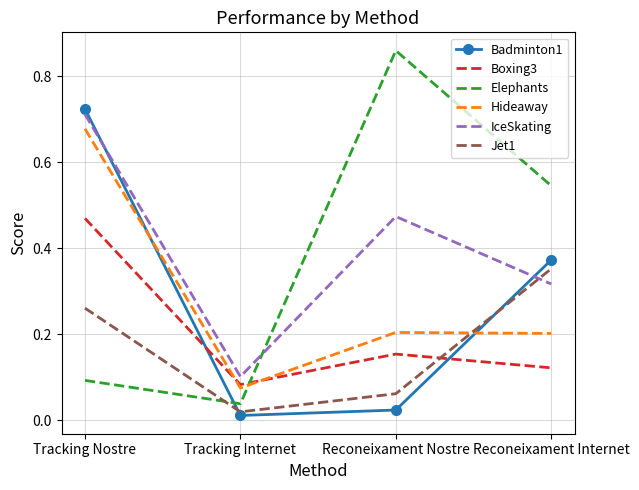

Which series has the largest range (max minus min)?

Elephants